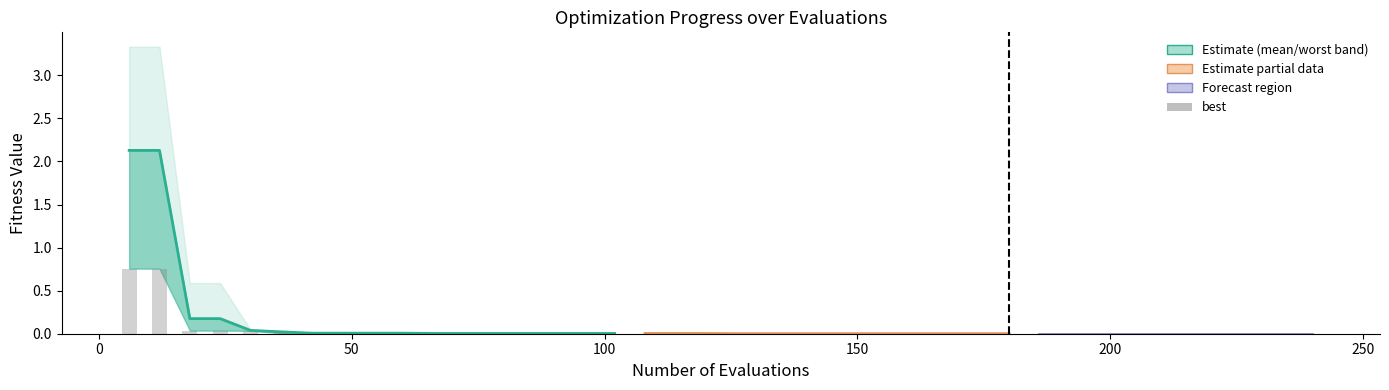

Reading right to left, extract all data points from this chart.

mean: 240=0.0	234=0.0	228=0.0	222=0.0	216=0.0	210=0.0	204=0.0	198=0.0	192=0.0	186=0.0	180=0.0	174=0.0	168=0.0	162=0.0	156=0.0	150=0.0	144=0.0	138=0.0	132=0.0	126=0.0	120=0.0	114=0.0	108=0.0	102=0.0	96=0.0	90=0.0	84=0.0	78=0.0	72=0.0	66=0.0	60=0.0	54=0.0	48=0.0	42=0.0	36=0.0	30=0.0	24=0.2	18=0.2	12=2.1	6=2.1
best: 240=0.0	234=0.0	228=0.0	222=0.0	216=0.0	210=0.0	204=0.0	198=0.0	192=0.0	186=0.0	180=0.0	174=0.0	168=0.0	162=0.0	156=0.0	150=0.0	144=0.0	138=0.0	132=0.0	126=0.0	120=0.0	114=0.0	108=0.0	102=0.0	96=0.0	90=0.0	84=0.0	78=0.0	72=0.0	66=0.0	60=0.0	54=0.0	48=0.0	42=0.0	36=0.0	30=0.0	24=0.0	18=0.0	12=0.8	6=0.8
worst: 240=0.0	234=0.0	228=0.0	222=0.0	216=0.0	210=0.0	204=0.0	198=0.0	192=0.0	186=0.0	180=0.0	174=0.0	168=0.0	162=0.0	156=0.0	150=0.0	144=0.0	138=0.0	132=0.0	126=0.0	120=0.0	114=0.0	108=0.0	102=0.0	96=0.0	90=0.0	84=0.0	78=0.0	72=0.0	66=0.0	60=0.0	54=0.0	48=0.0	42=0.0	36=0.0	30=0.0	24=0.6	18=0.6	12=3.3	6=3.3